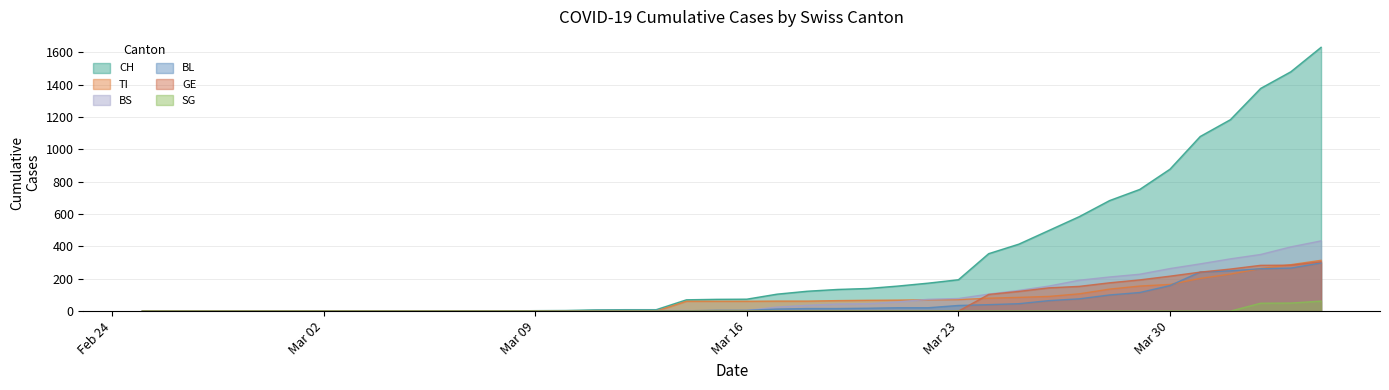

Reading left to right, what are all the values shown in this chart?

CH: 0	0	0	0	0	0	0	0	0	0	1	1	1	3	4	8	9	9	70	73	74	105	123	134	140	155	173	194	355	414	499	584	683	752	877	1079	1183	1376	1479	1630
TI: 0	0	0	0	0	0	0	0	0	0	0	0	0	0	0	0	0	0	61	61	61	62	62	65	67	68	70	71	80	85	91	107	136	155	165	202	229	263	287	314
BS: 0	0	0	0	0	0	0	0	0	0	0	0	0	0	0	4	4	4	4	0	4	25	36	44	46	57	73	78	105	128	155	191	211	228	263	292	323	350	397	434
BL: 0	0	0	0	0	0	0	0	0	0	0	0	0	1	2	2	2	2	2	5	5	13	16	16	18	21	21	35	40	46	65	76	100	115	158	242	249	262	266	298
GE: 0	0	0	0	0	0	0	0	0	0	0	0	0	0	0	0	0	0	0	0	0	0	0	0	0	0	0	0	103	122	144	153	175	193	216	241	260	283	284	305
SG: 0	0	0	0	0	0	0	0	0	0	0	0	0	0	0	0	0	0	0	0	0	0	0	0	0	0	0	0	0	0	0	0	0	0	0	0	0	49	50	62